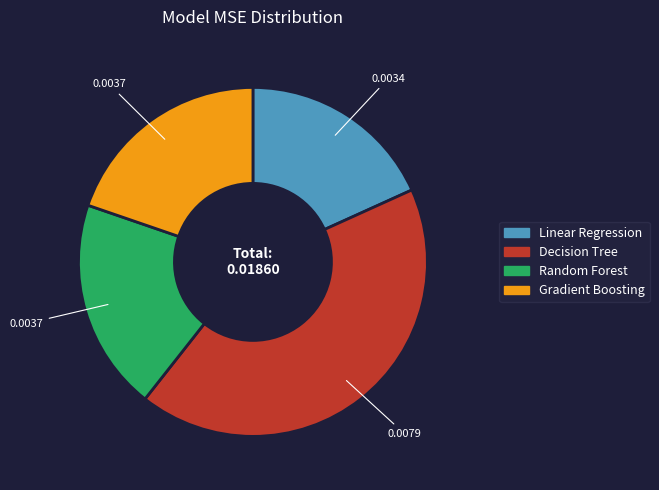

Does Random Forest account for over 50% of the chart?

No